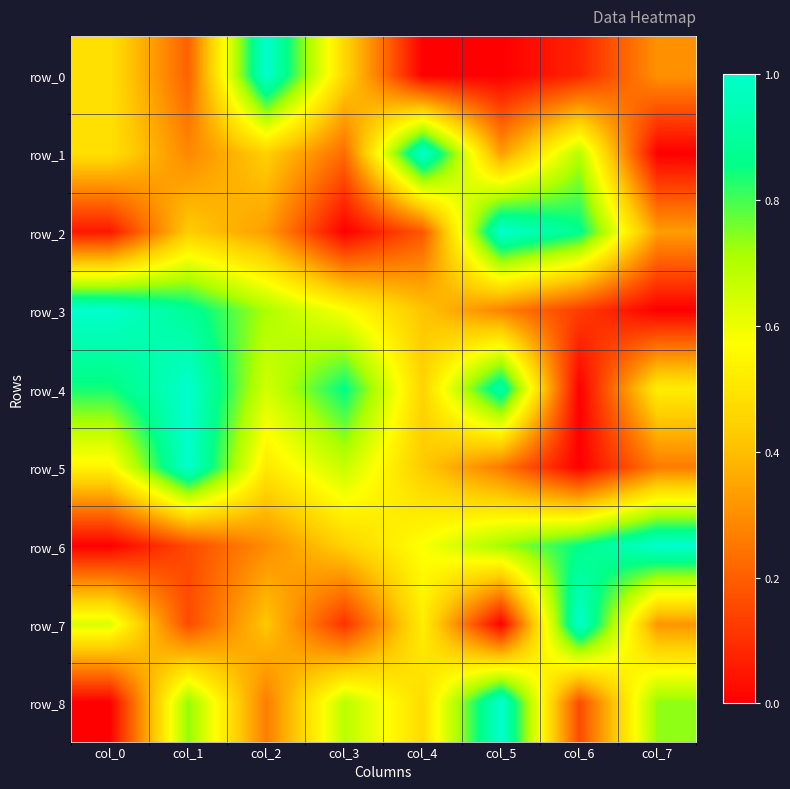

Rank the series at col_1 from lowest to highest value.

row_6, row_7, row_0, row_1, row_2, row_8, row_3, row_4, row_5